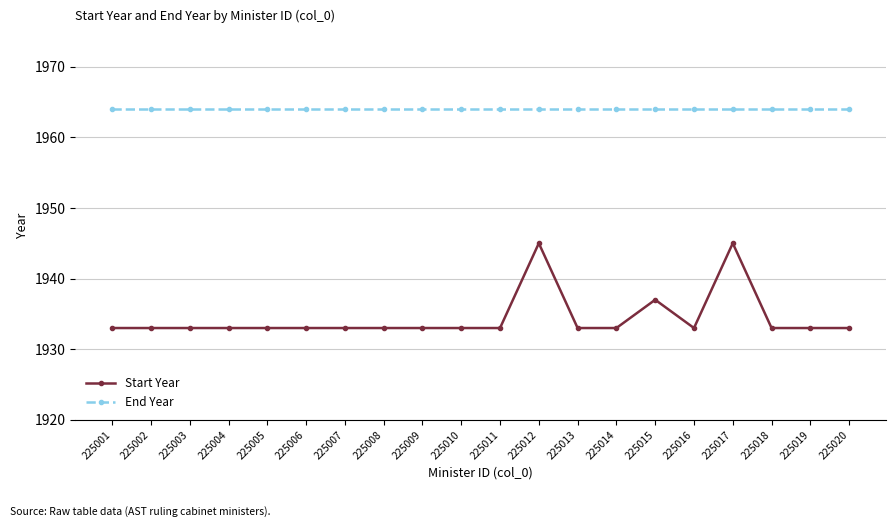

Rank the series by their maximum value, from highest to lowest.

End Year, Start Year